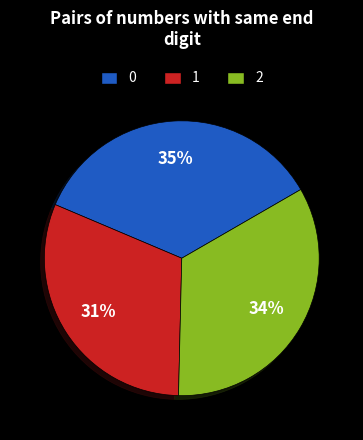

Is there any slice that represents more than half of the pie?

No